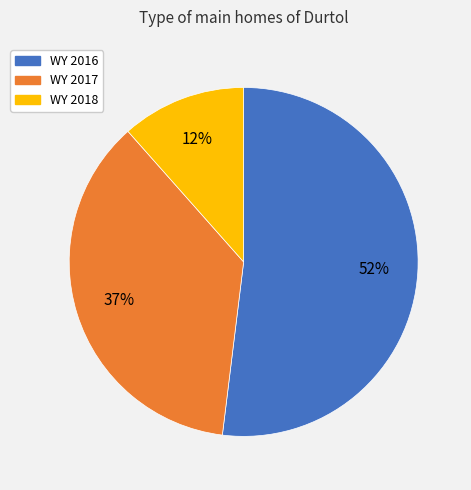

Rank the categories by value from highest to lowest.

WY 2016, WY 2017, WY 2018